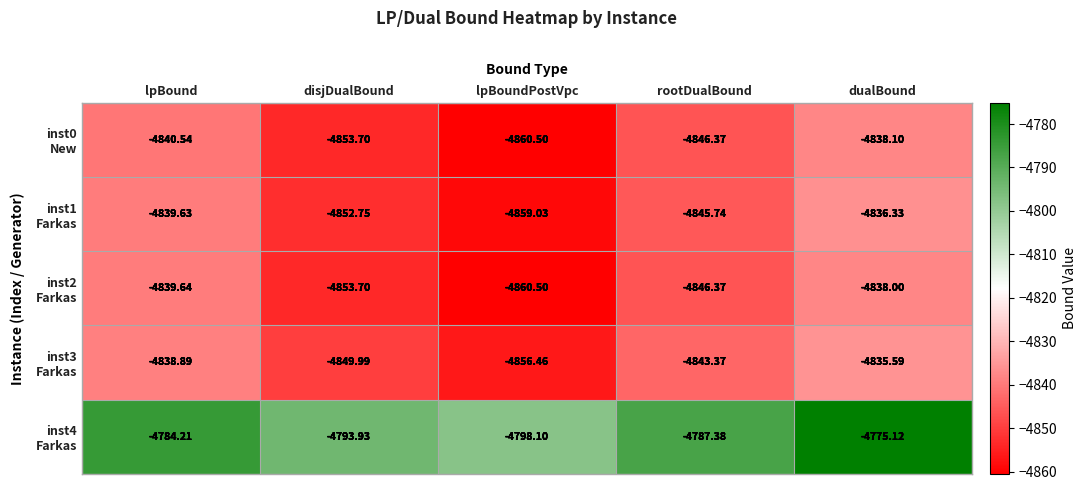

At which category is the sum across all series the highest?

dualBound